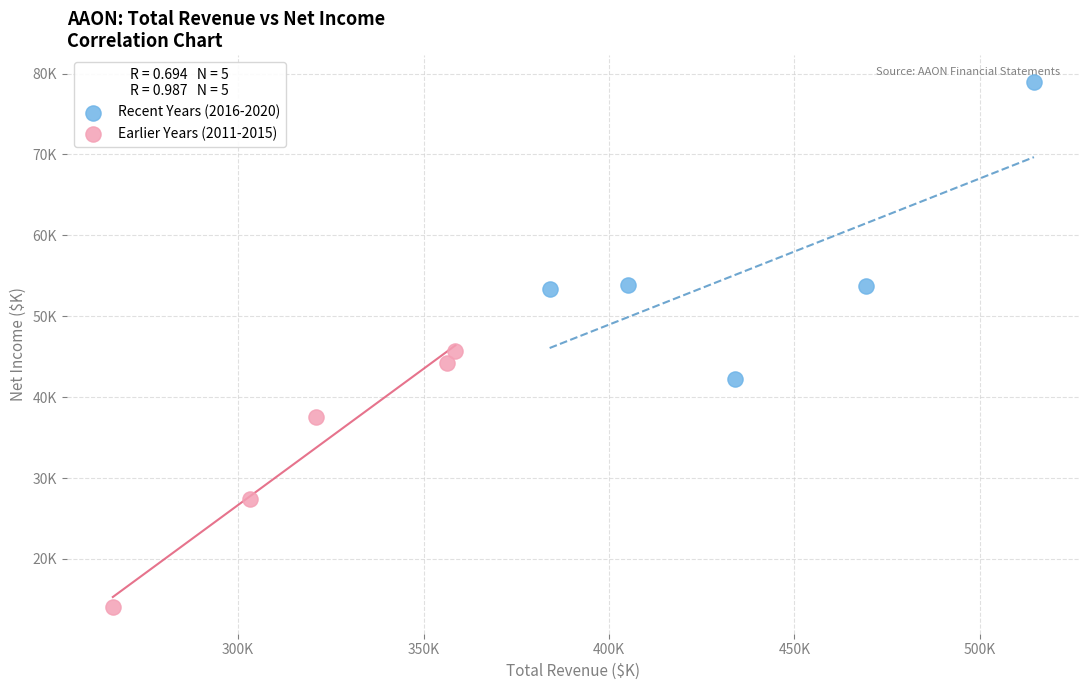

Which series reaches the minimum Y coordinate?

Earlier Years (2011-2015)